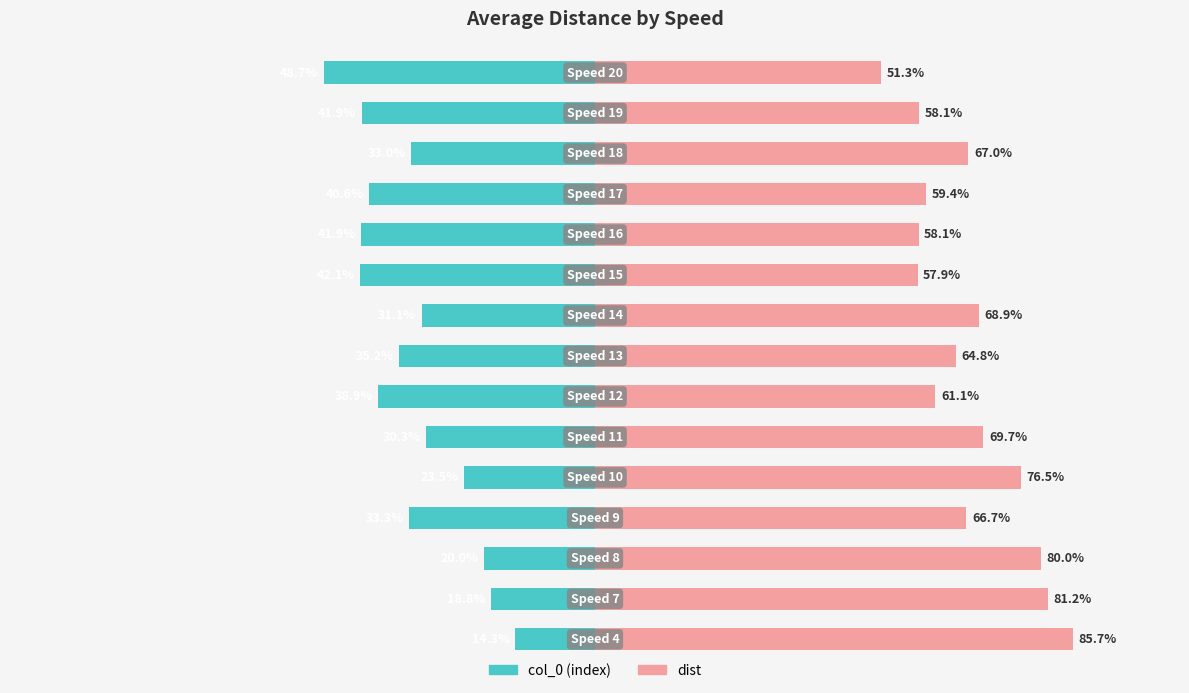

Is it true that col_0 equals -26.9 at 2?

False